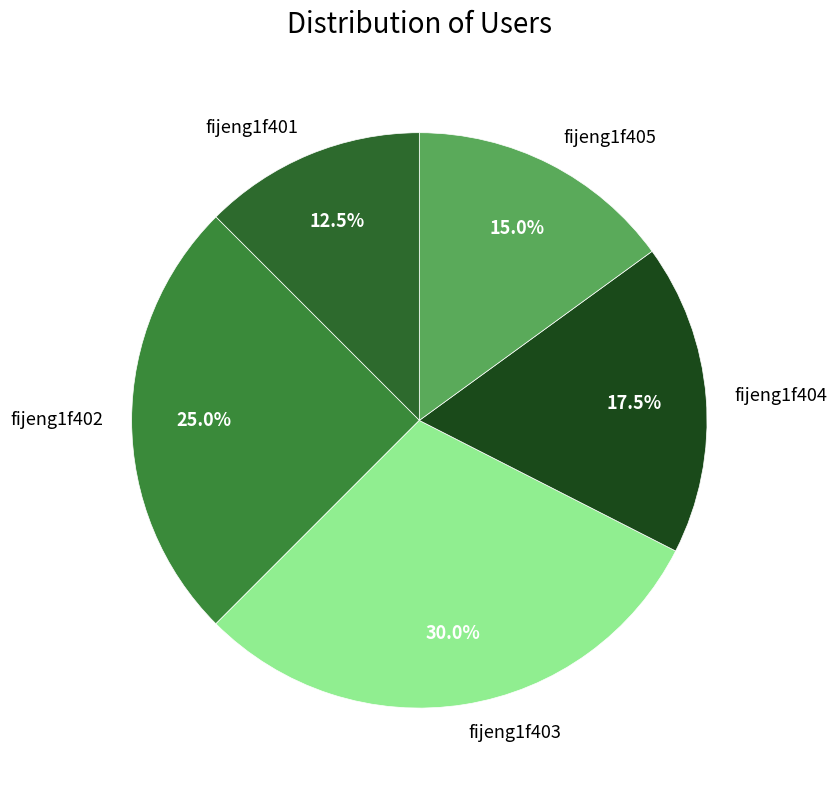

To the nearest percent, what is the average slice percentage?

20%